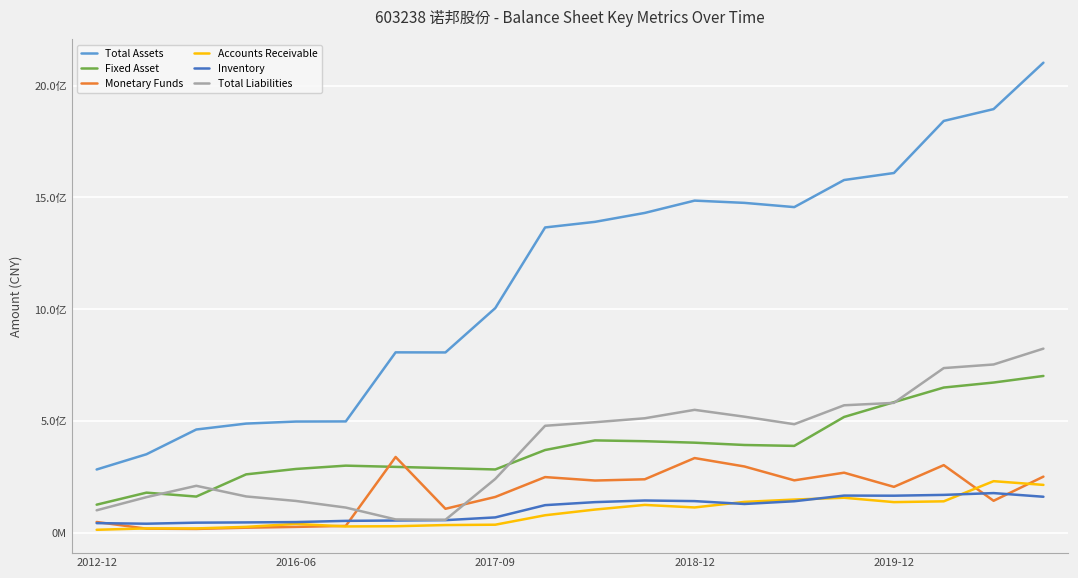

What are all the series names shown in the legend?

Total Assets, Fixed Asset, Monetary Funds, Accounts Receivable, Inventory, Total Liabilities